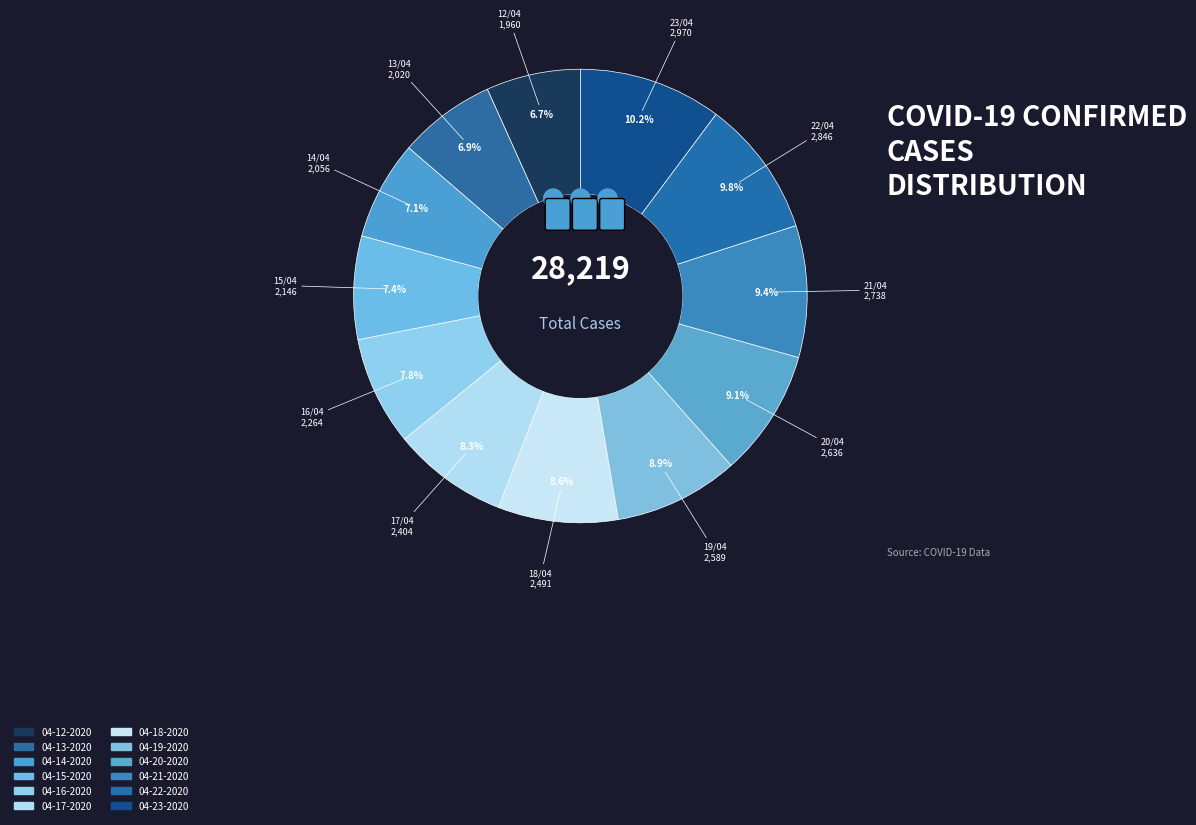

Do 04-17-2020 and 04-22-2020 together represent more than half of the pie?

No